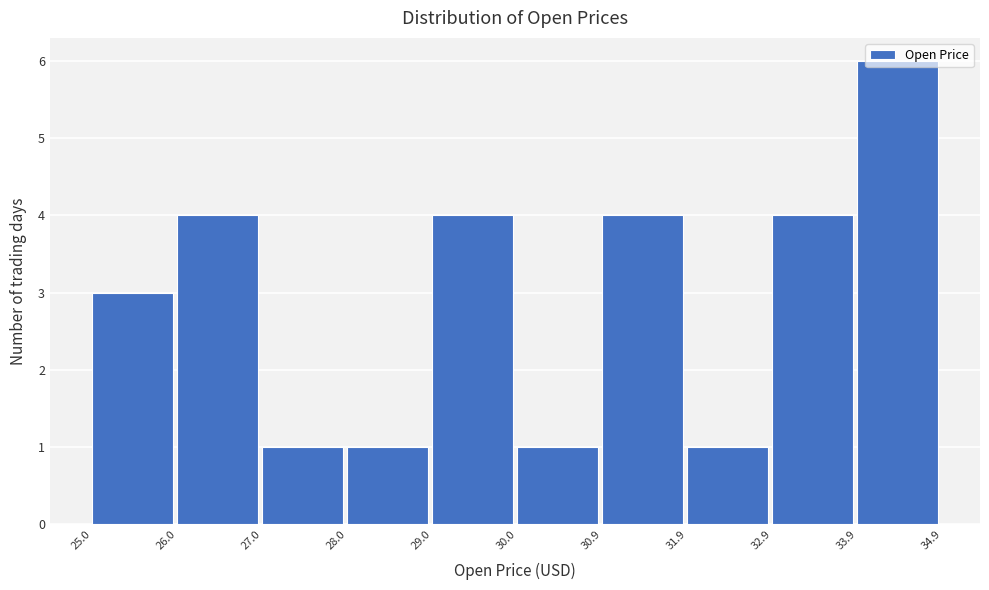

Reading left to right, list every bar in this chart as the range it spans on the x-axis followed by its height. The values are not printed on the chart, so give them approximately, as read against the axis.

25.0 to 26.0: 3
26.0 to 27.0: 4
27.0 to 28.0: 1
28.0 to 29.0: 1
29.0 to 30.0: 4
30.0 to 30.9: 1
30.9 to 31.9: 4
31.9 to 32.9: 1
32.9 to 33.9: 4
33.9 to 34.9: 6